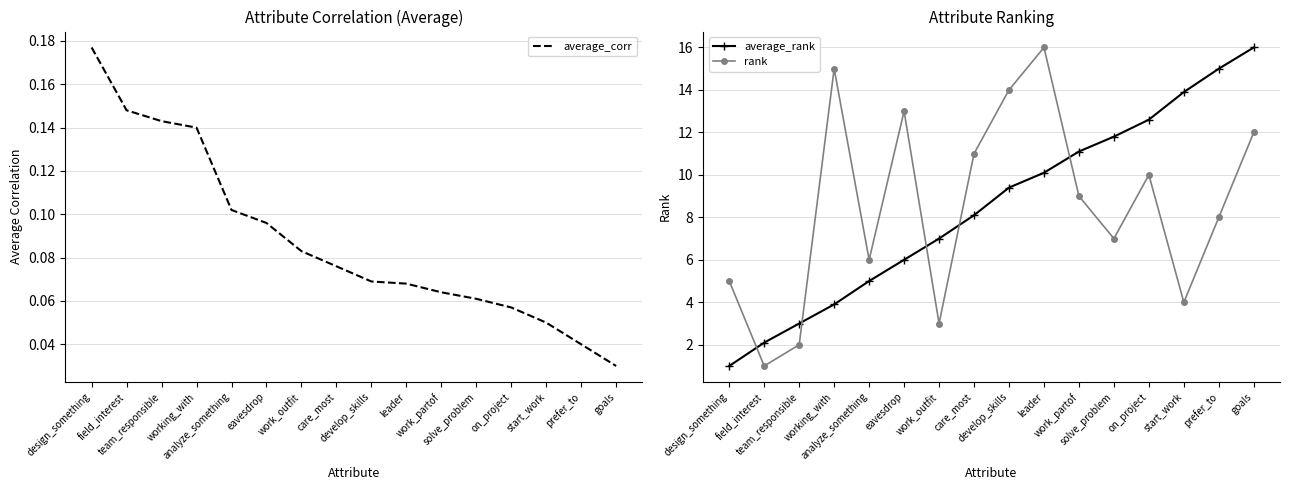

The value of average_corr at team_responsible is 0.1. True or false?

False